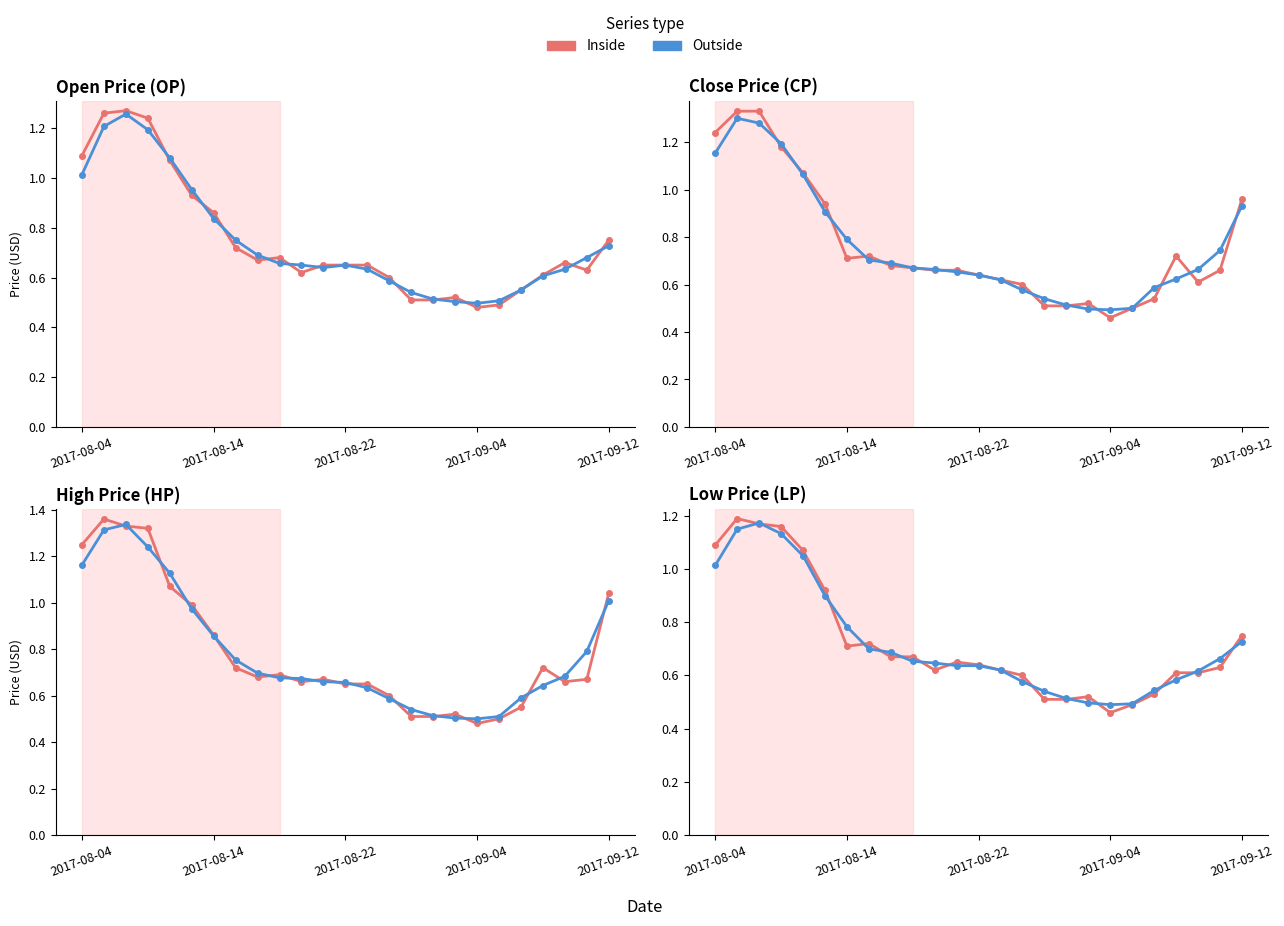

List the series in order of their peak value, highest first.

Inside, Outside